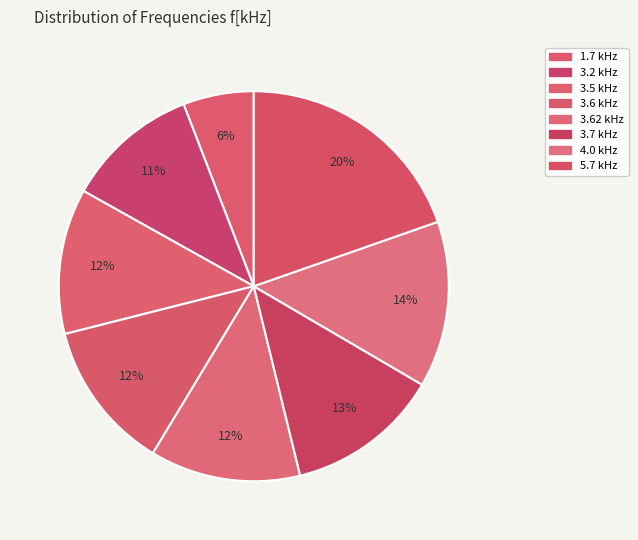

Count the number of slices in the pie.

8